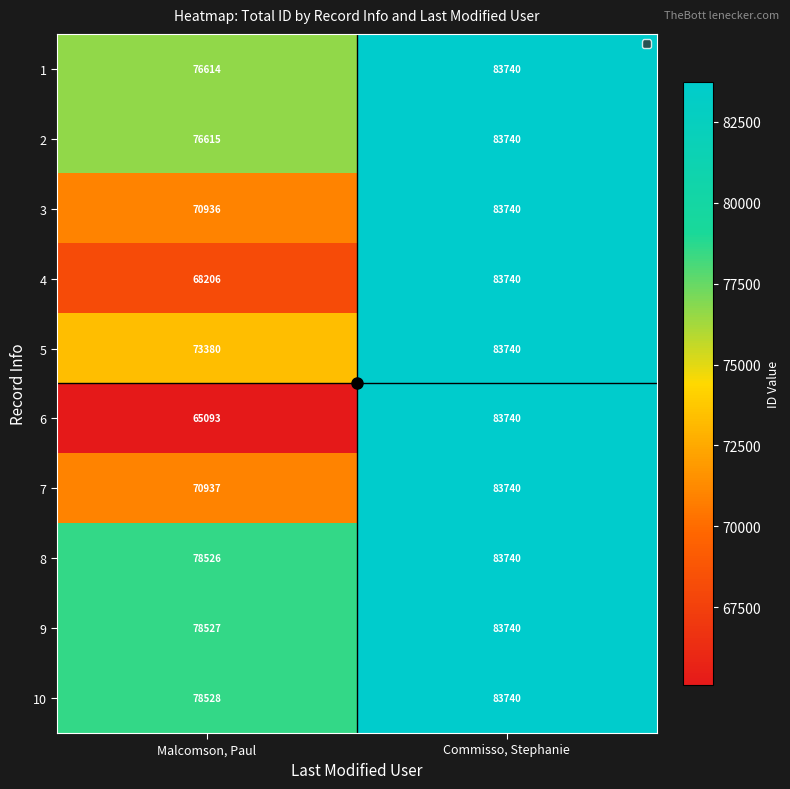

Is it true that 7 equals 83740 at Commisso, Stephanie?

True